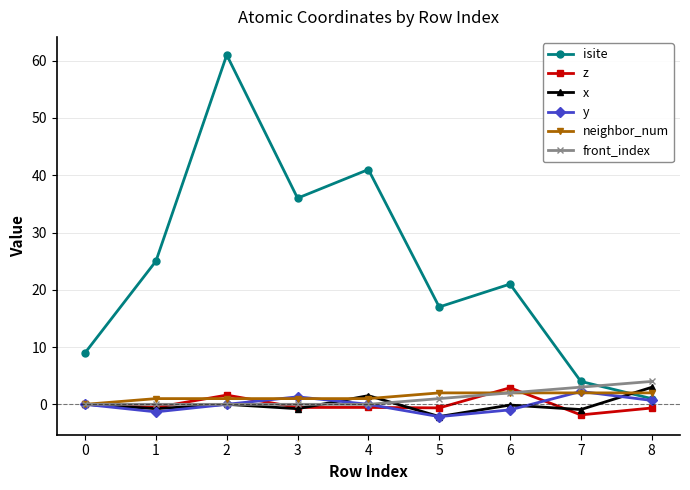

How many interior local peaks does the isite series have?

3